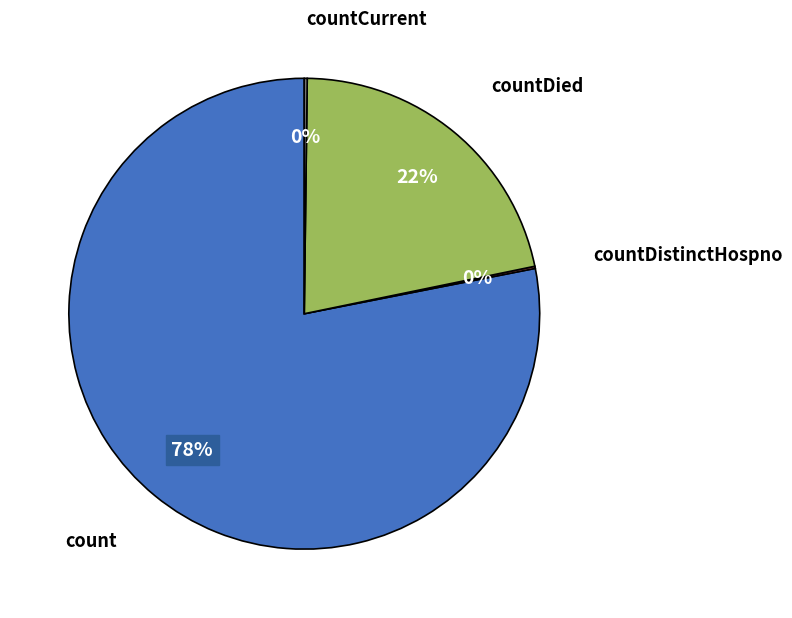

Is there a majority slice in this chart?

Yes